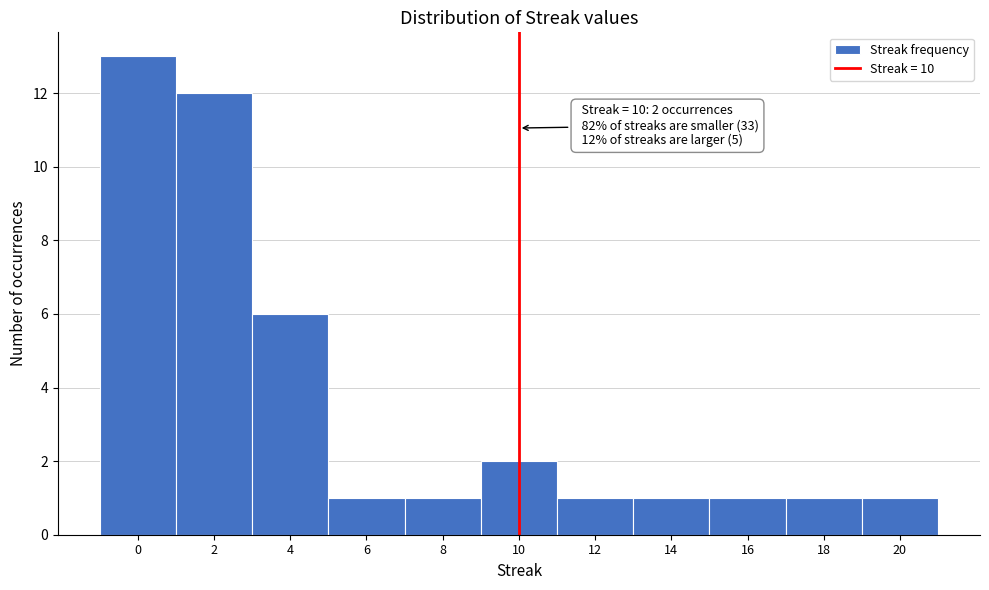

Over which range of the x-axis is the bar tallest?

-1 to 1